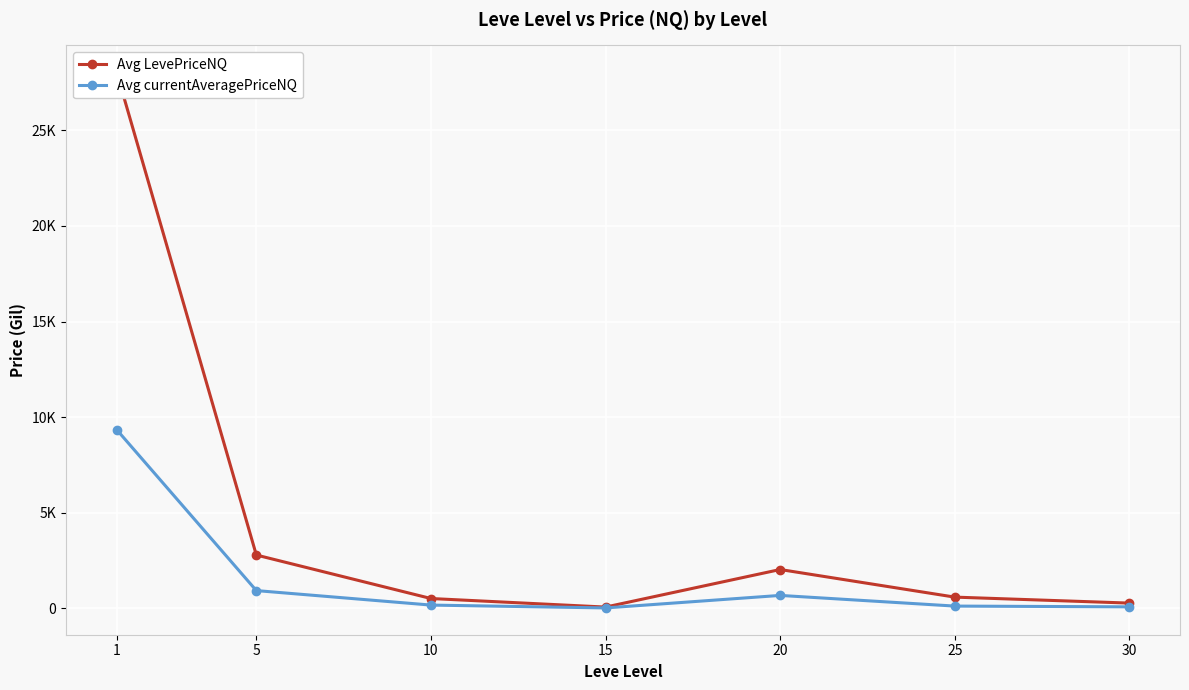

Which series has the largest range (max minus min)?

Avg LevePriceNQ